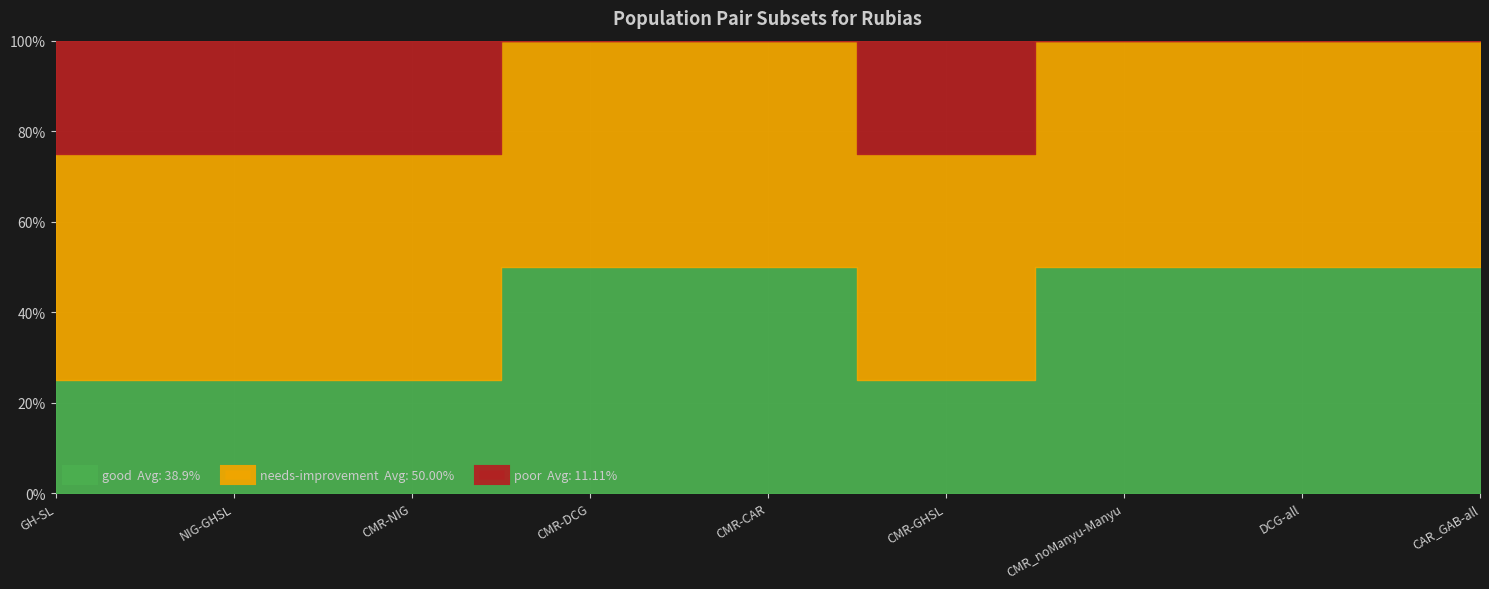

Is it true that good (subset for rubias 10) equals 7 at CMR-CAR?

False